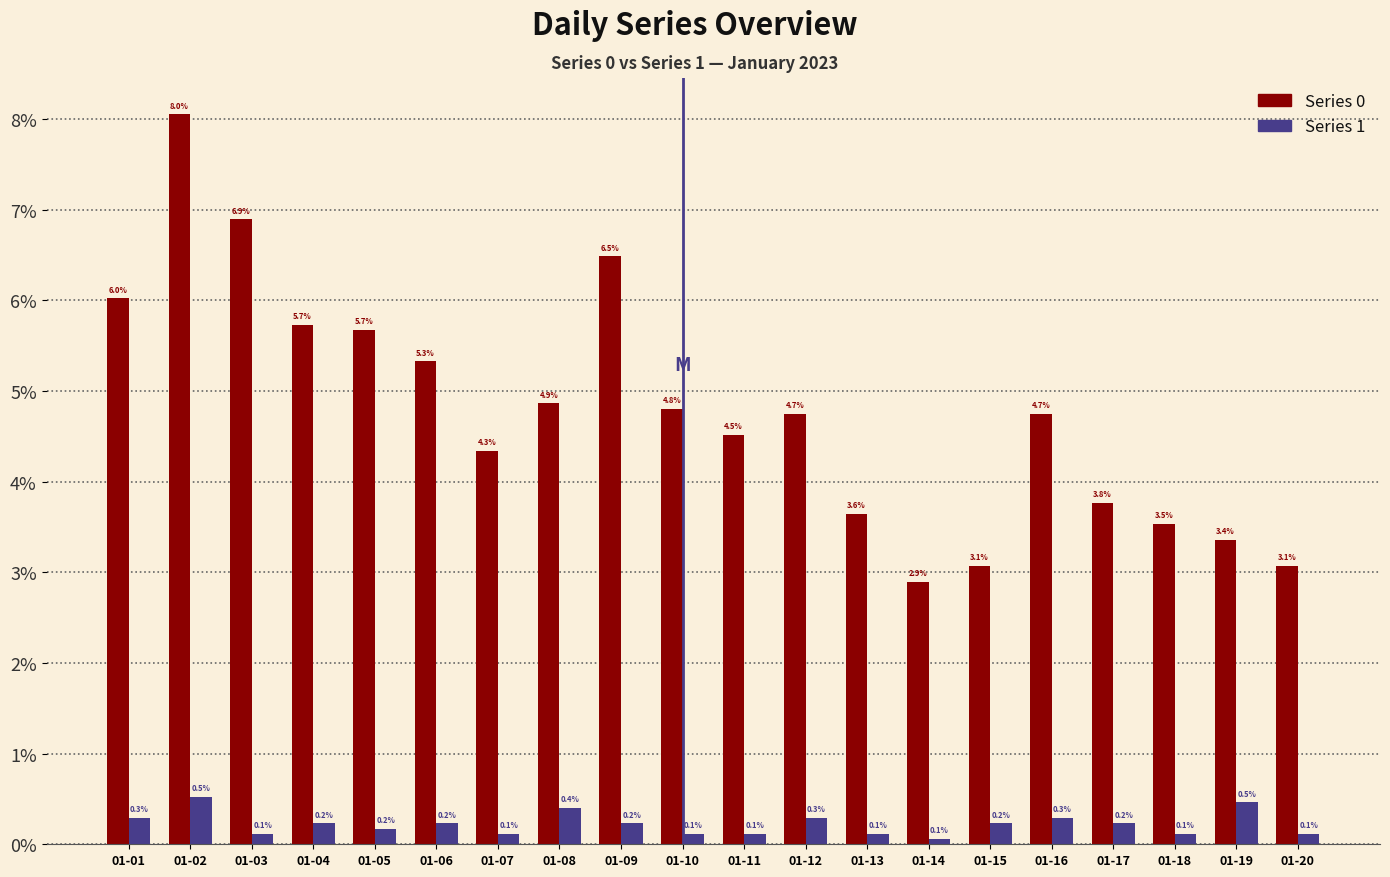

At 01-18, list the series in order from largest to smallest.

Series 0, Series 1